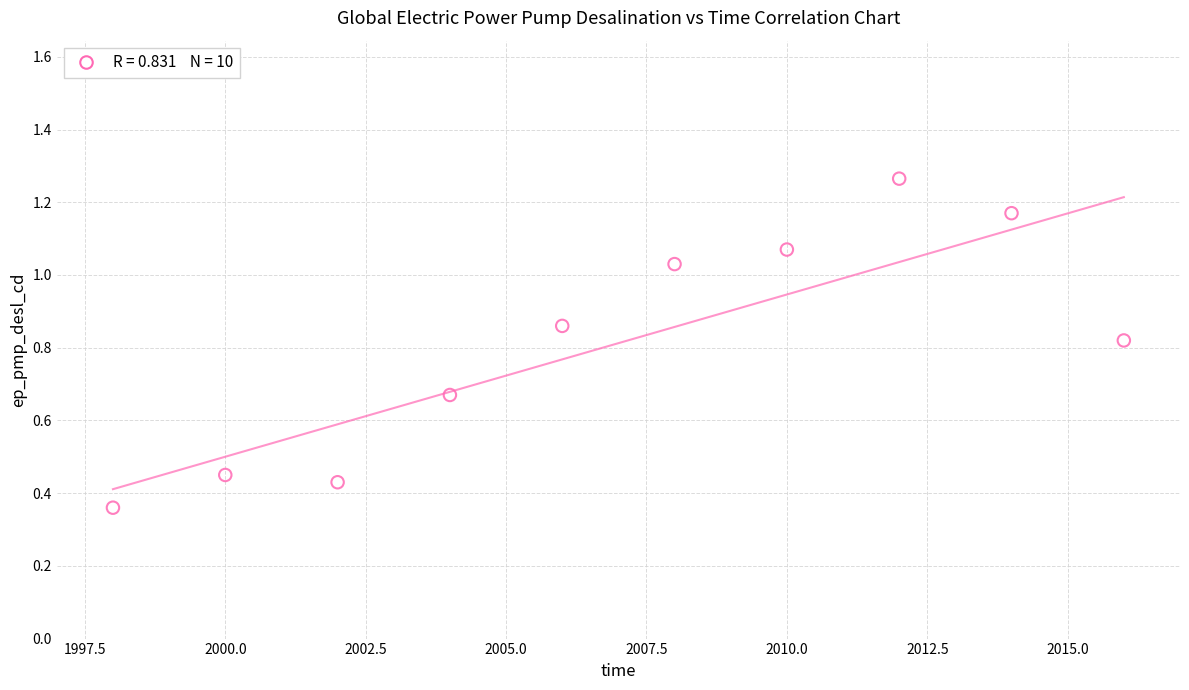

What is the range of X values (max minus min)?

18.0